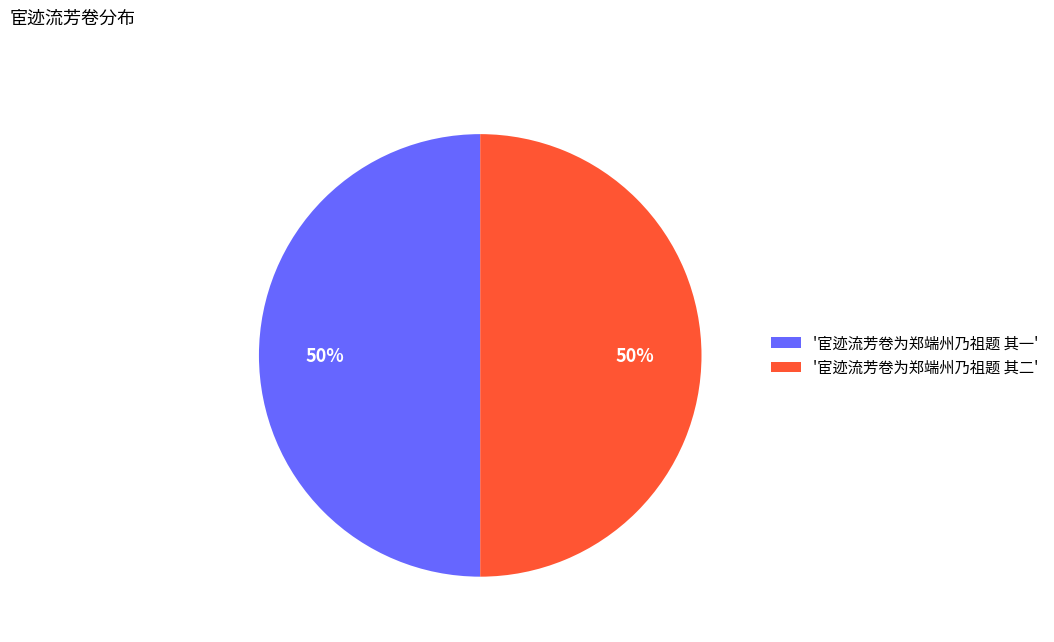

To the nearest percent, what is the combined percentage of '宦迹流芳卷为郑端州乃祖题 其一' and '宦迹流芳卷为郑端州乃祖题 其二'?

100%